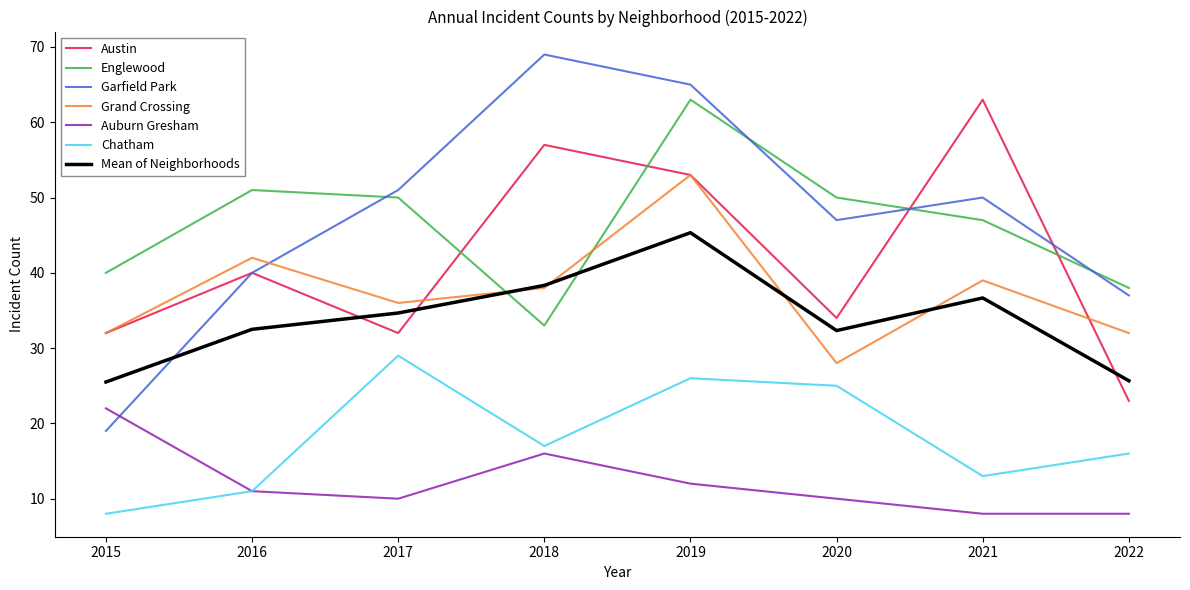

What are all the series names shown in the legend?

Austin, Englewood, Garfield Park, Grand Crossing, Auburn Gresham, Chatham, Mean of Neighborhoods